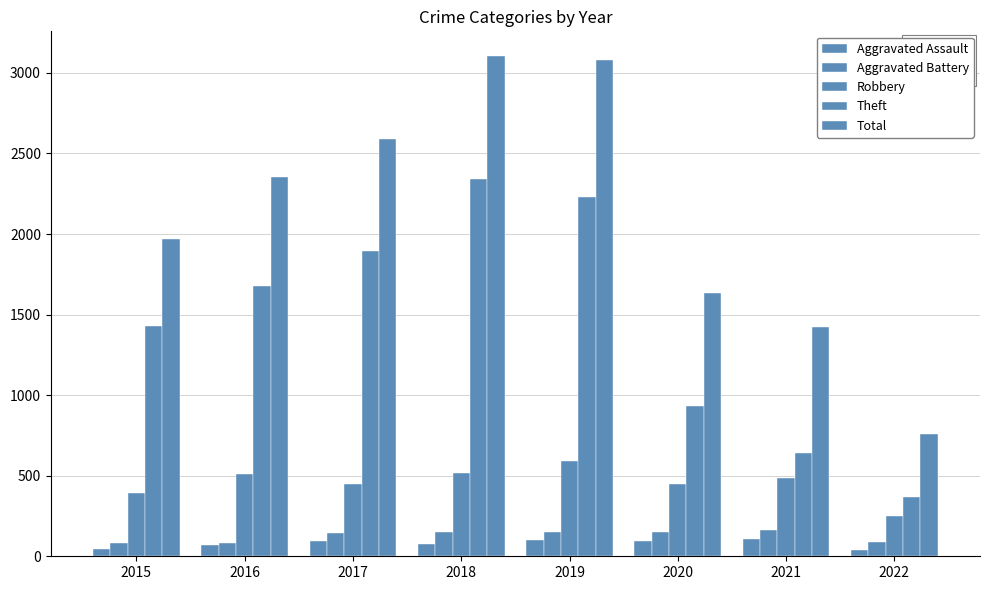

How many data points does each series have?

8